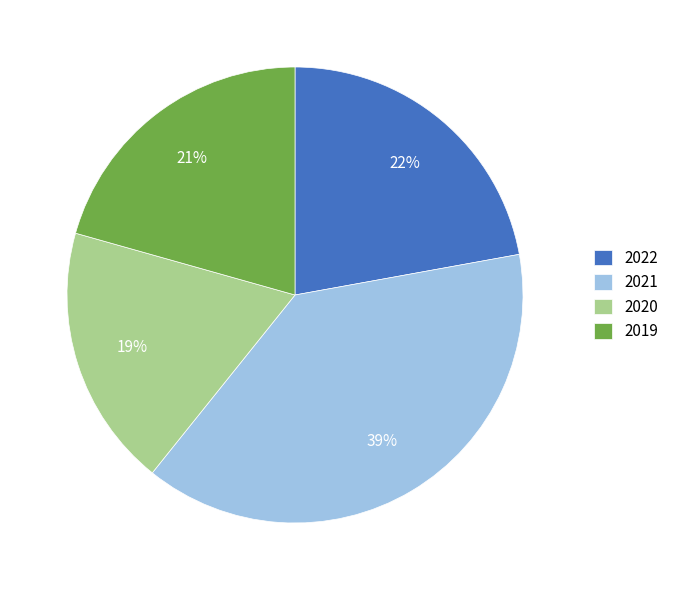

How many segments does this pie chart have?

4